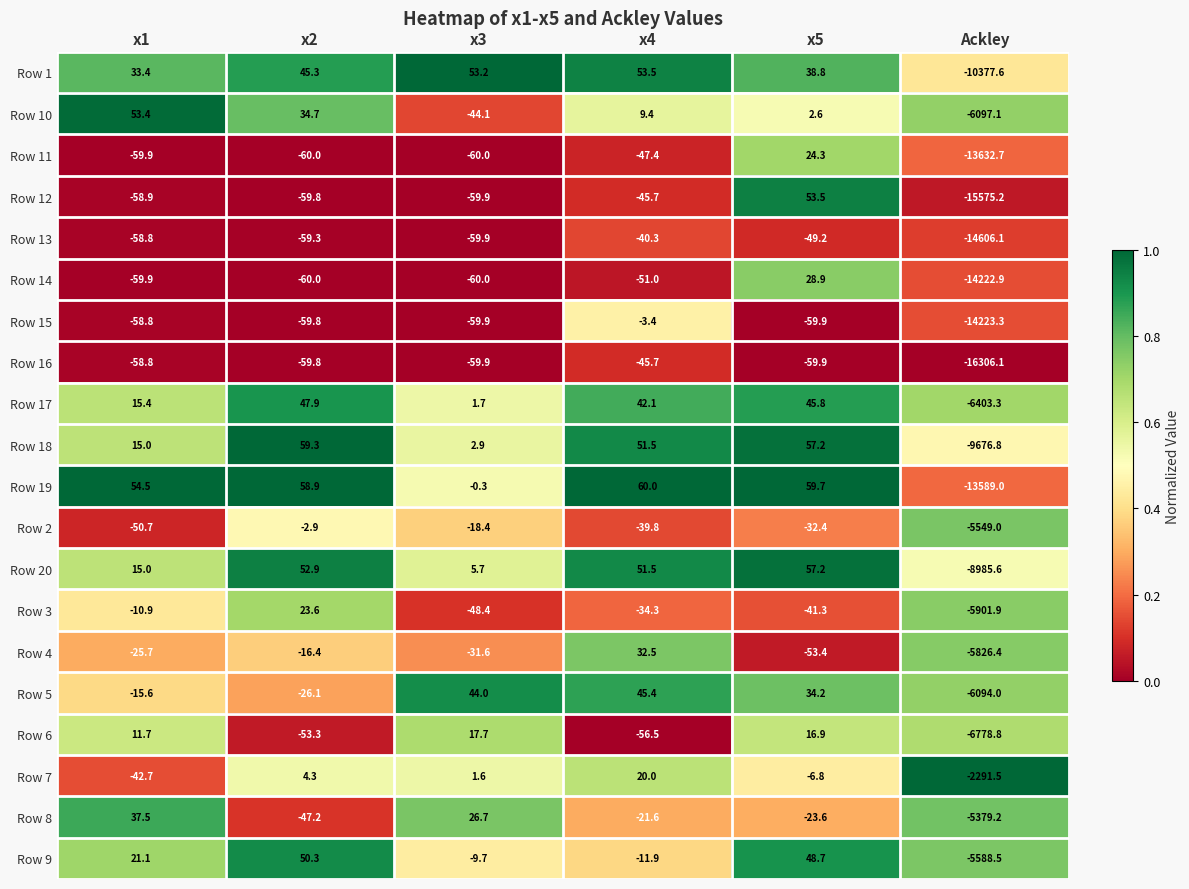

What is the sum of the Row 20 values at x5 and Ackley?

-8928.4